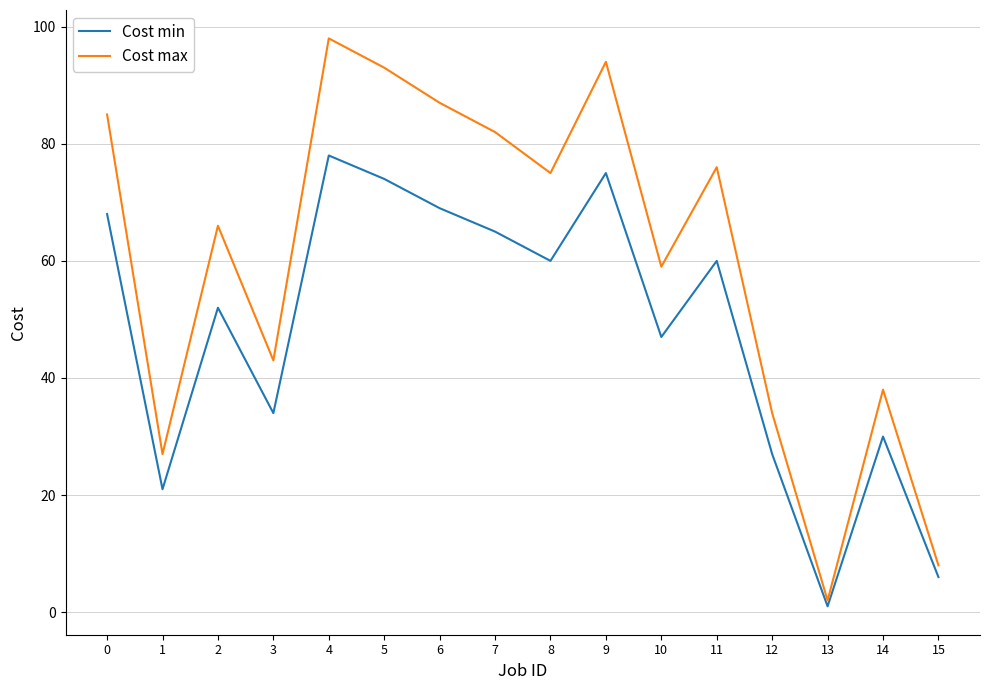

True or false: Cost max and Cost min intersect in this chart.

False